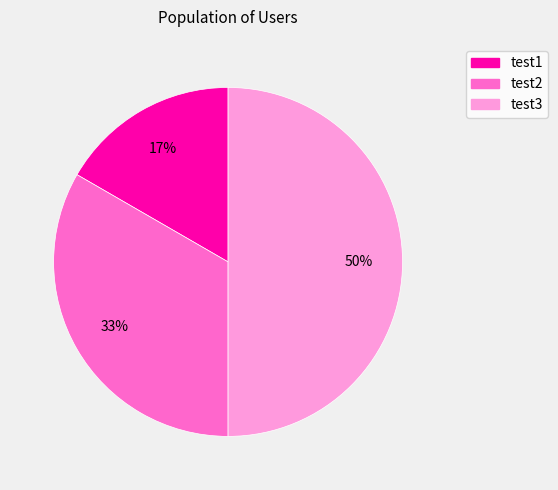

What is the smallest slice in the pie chart?

test1